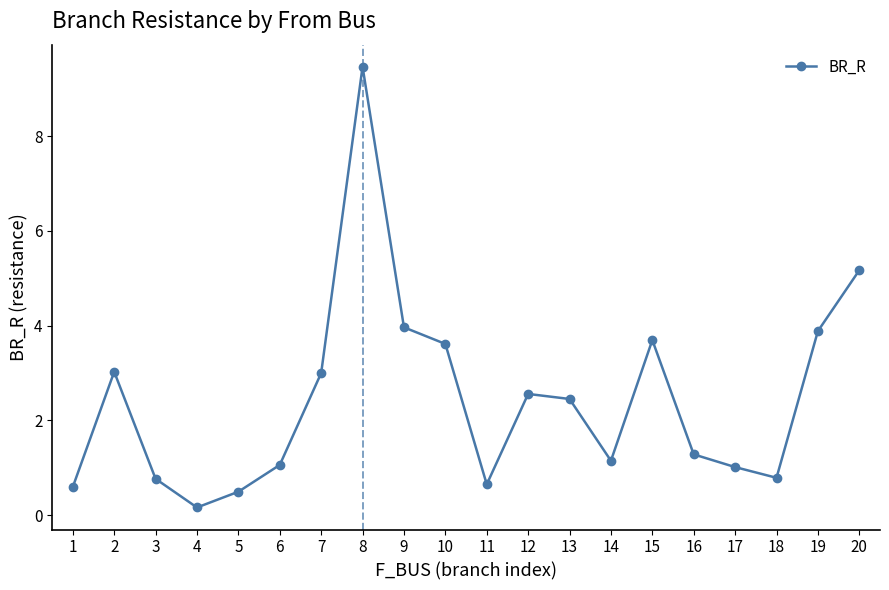

What value does the data have at 1?

0.6